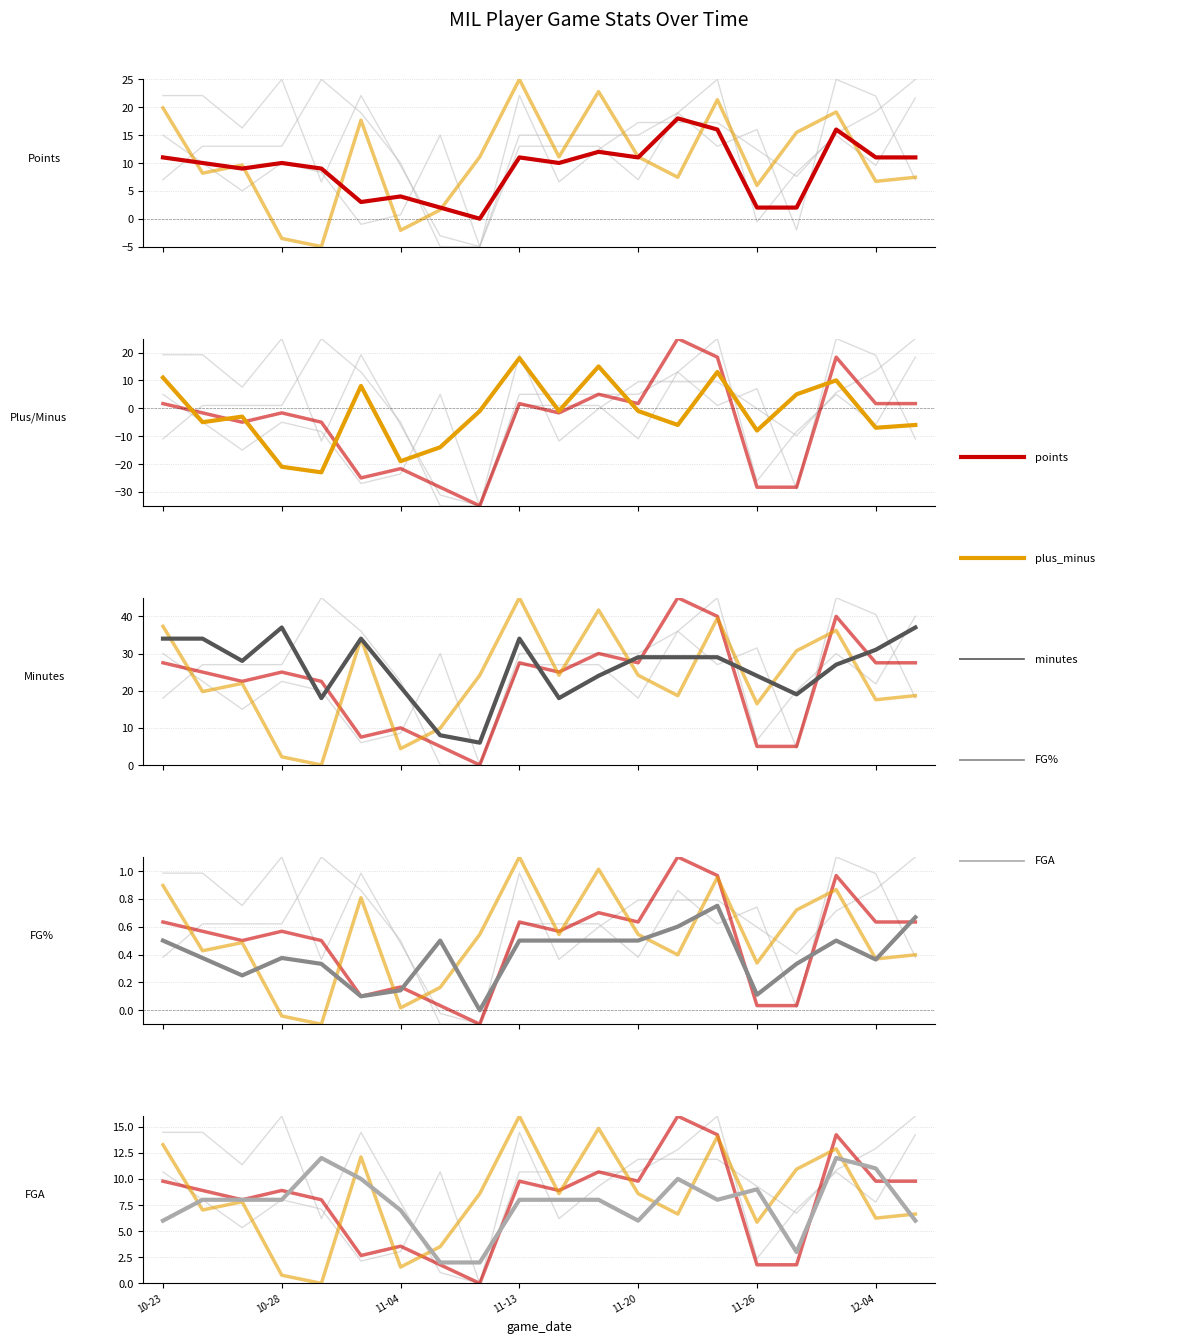

What is the highest value of the field_goal_pct series?

0.8